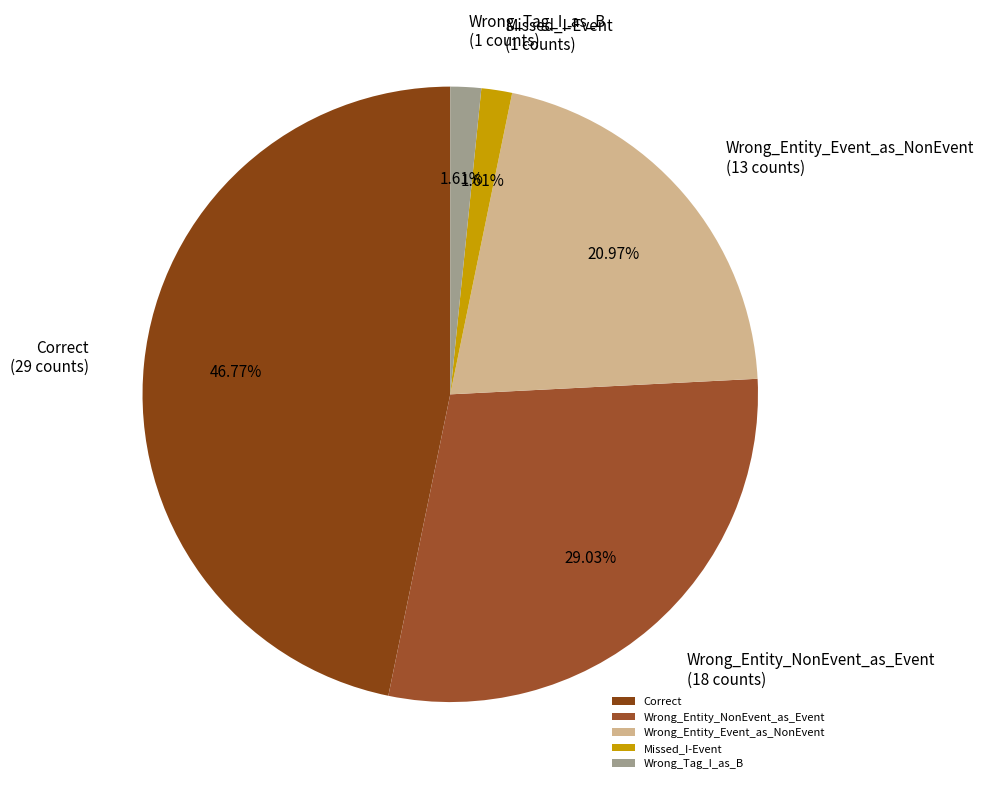

Approximately how many times larger is the value at Missed_I-Event compared to Wrong_Entity_NonEvent_as_Event?

0.1